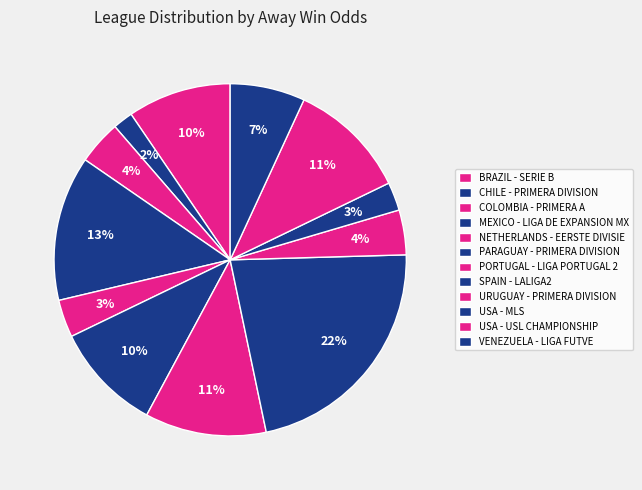

How many slices are in this pie chart?

12